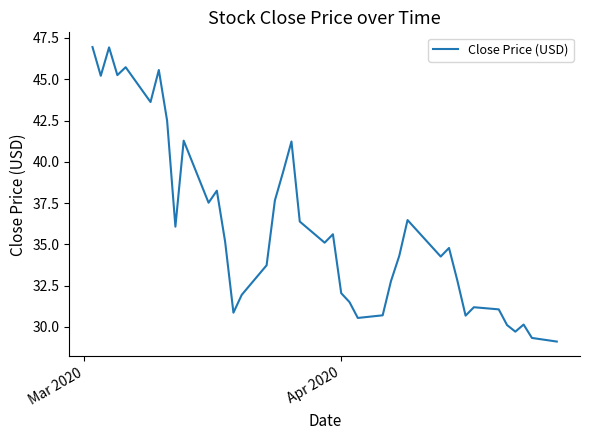

What is the greatest value displayed?

47.0